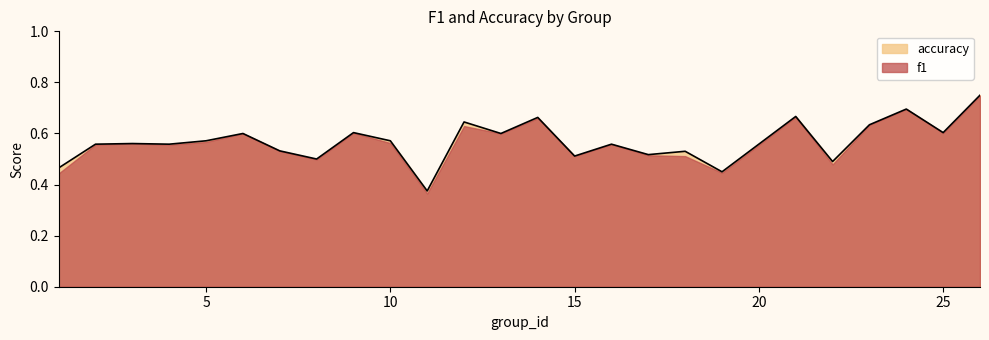

What is the greatest value displayed?

0.8